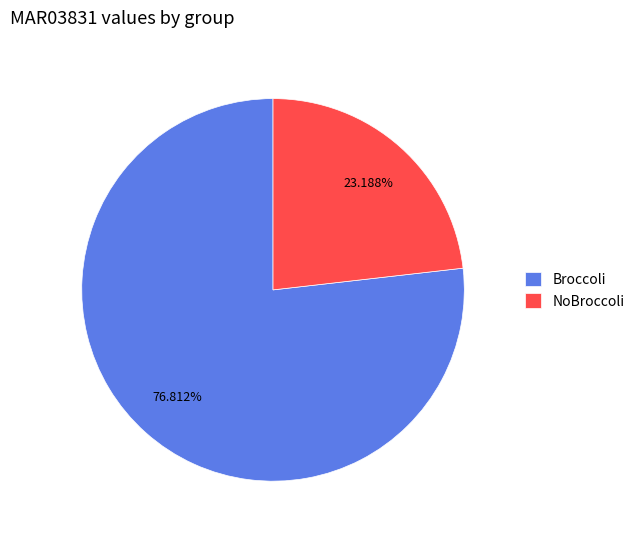

Is NoBroccoli the majority of the pie?

No